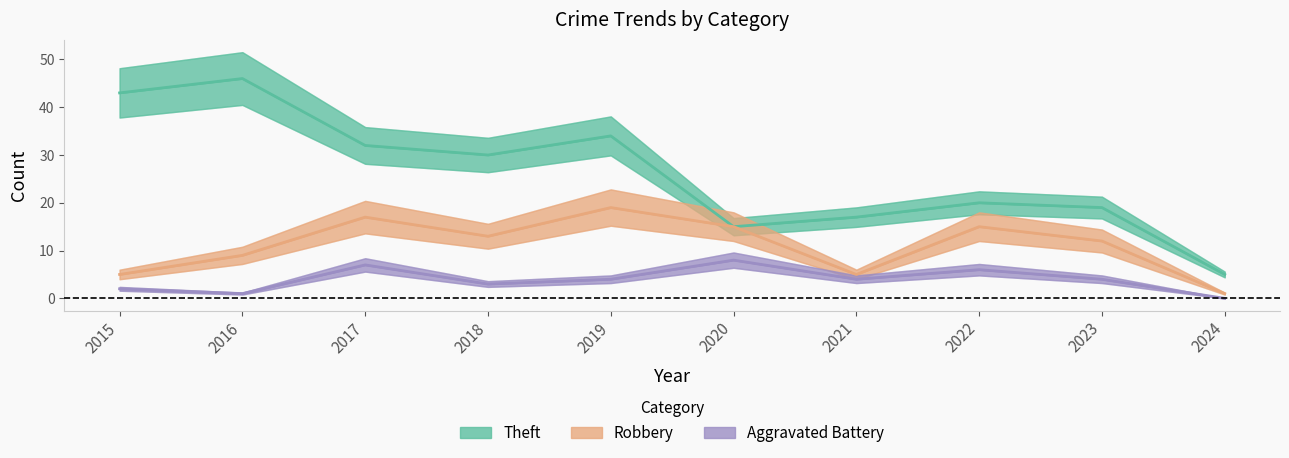

True or false: Aggravated Battery has more than 0 points higher than both neighbors.

True